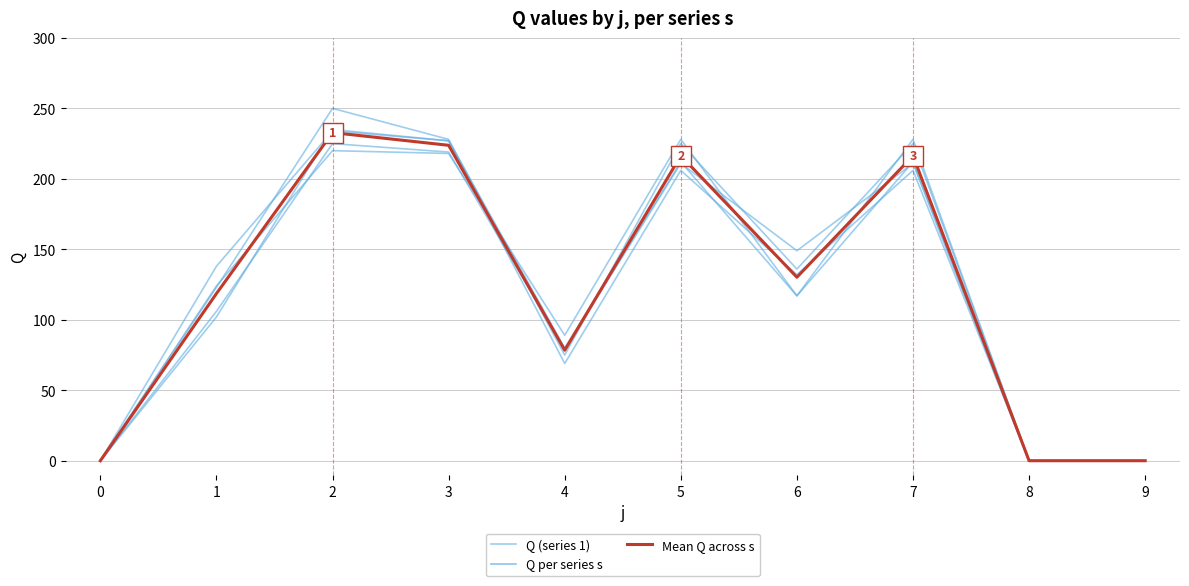

Reading left to right, extract all data points from this chart.

Q (series 1): 0=0.0	1=124.0	2=220.0	3=218.0	4=89.0	5=228.0	6=117.0	7=228.0	8=0.0	9=0.0
Mean Q across s: 0=0.0	1=118.6	2=232.8	3=223.8	4=78.4	5=216.4	6=130.2	7=216.4	8=0.0	9=0.0